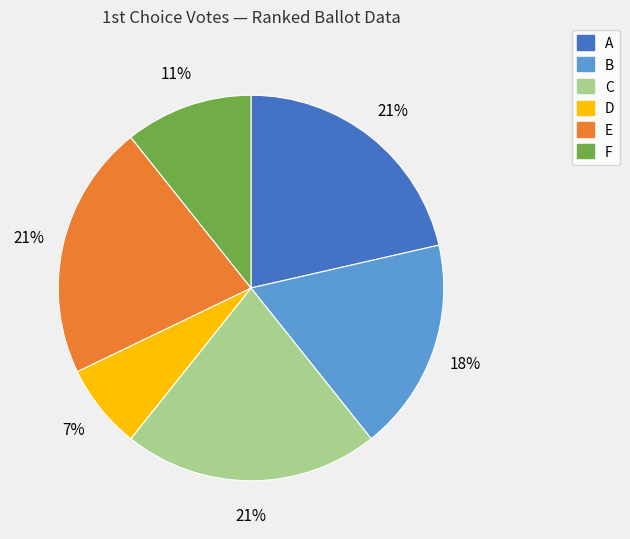

To the nearest percent, what is the difference between the largest and smallest slice percentages?

14%